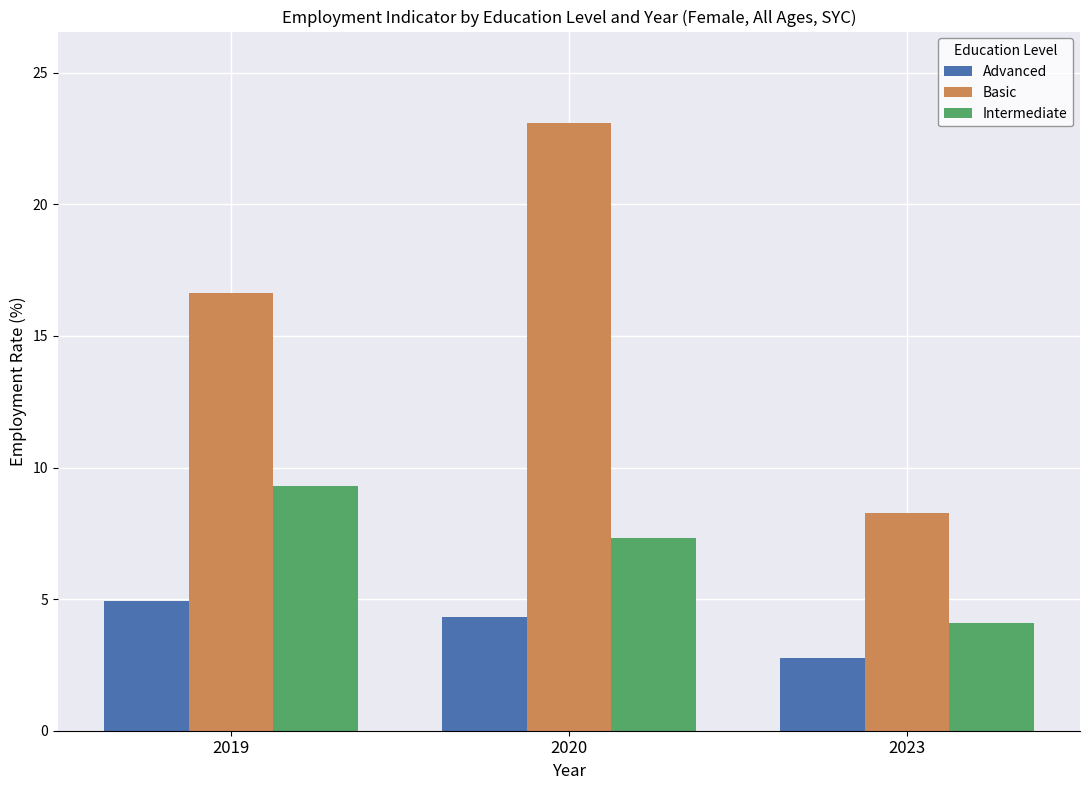

What is the value of the Basic bar at the 2nd from the left?

23.1